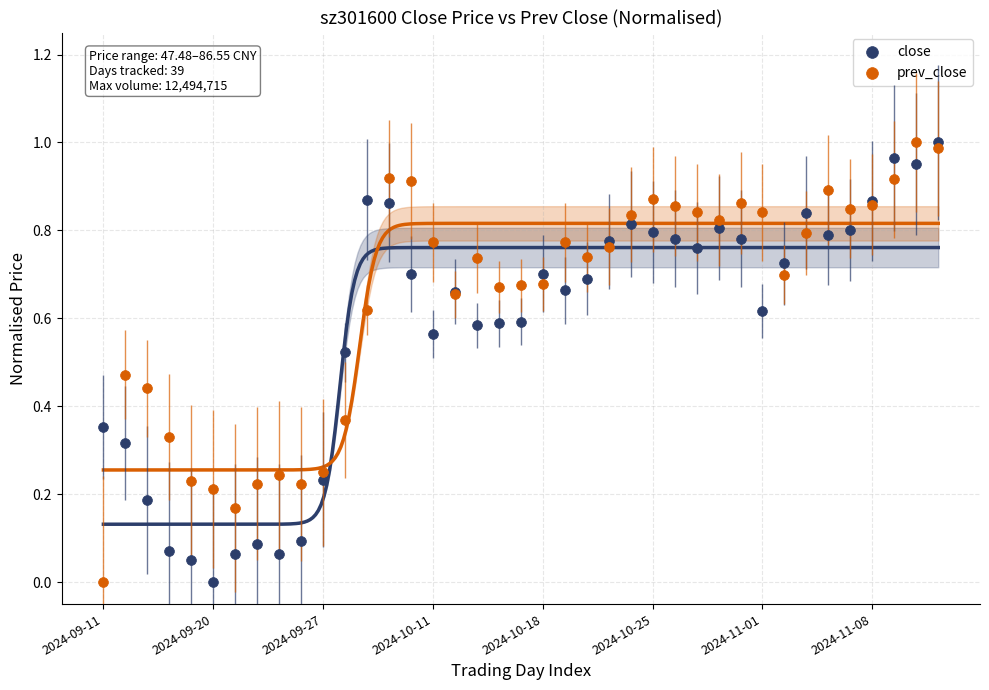

What are all the series names shown in the legend?

close, prev_close